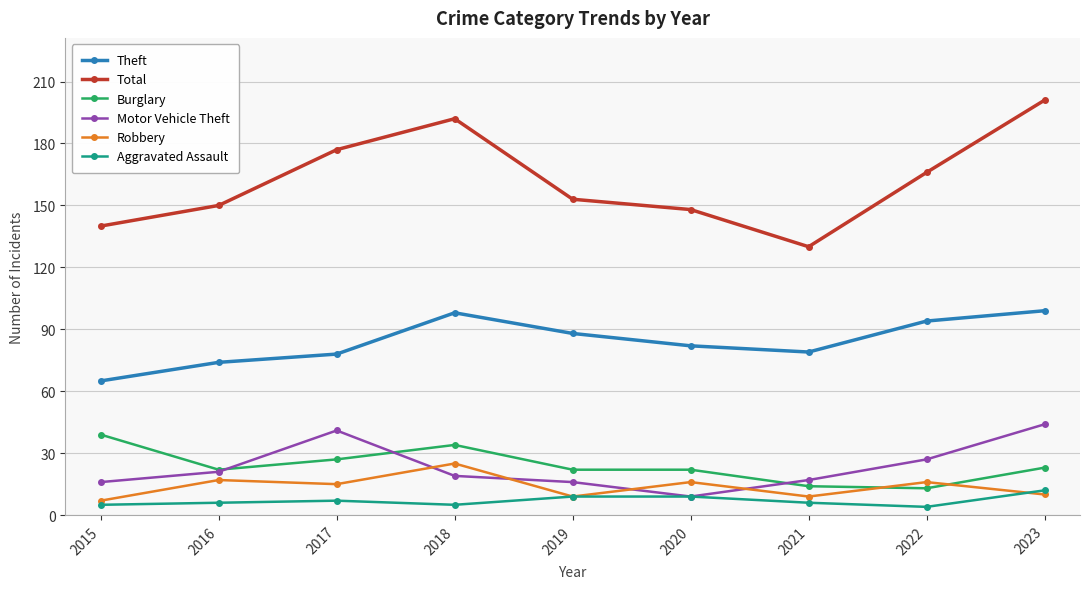

Which series has the widest spread of values?

Total